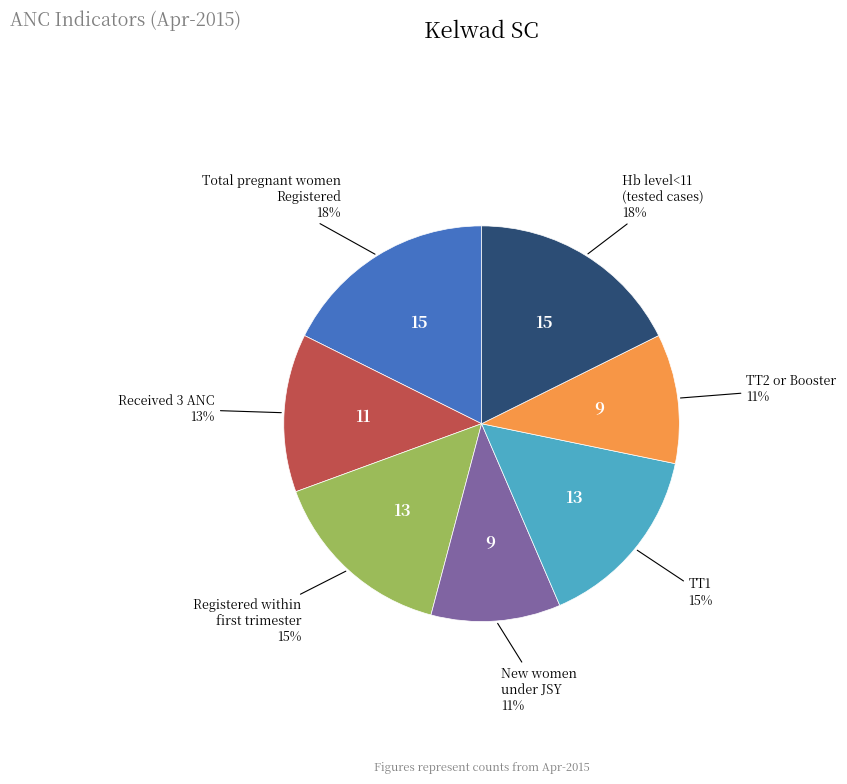

To the nearest percent, what is the average slice percentage?

14%